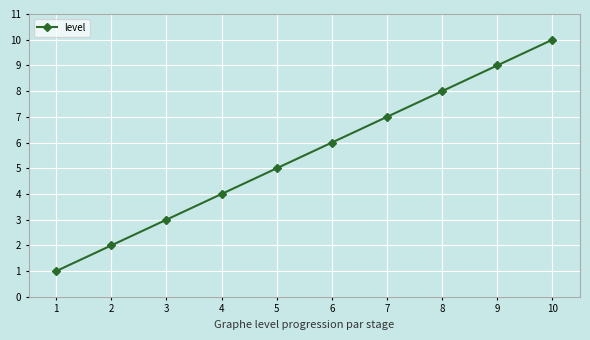

Approximately how many times larger is the value at 8 compared to 7?

1.1